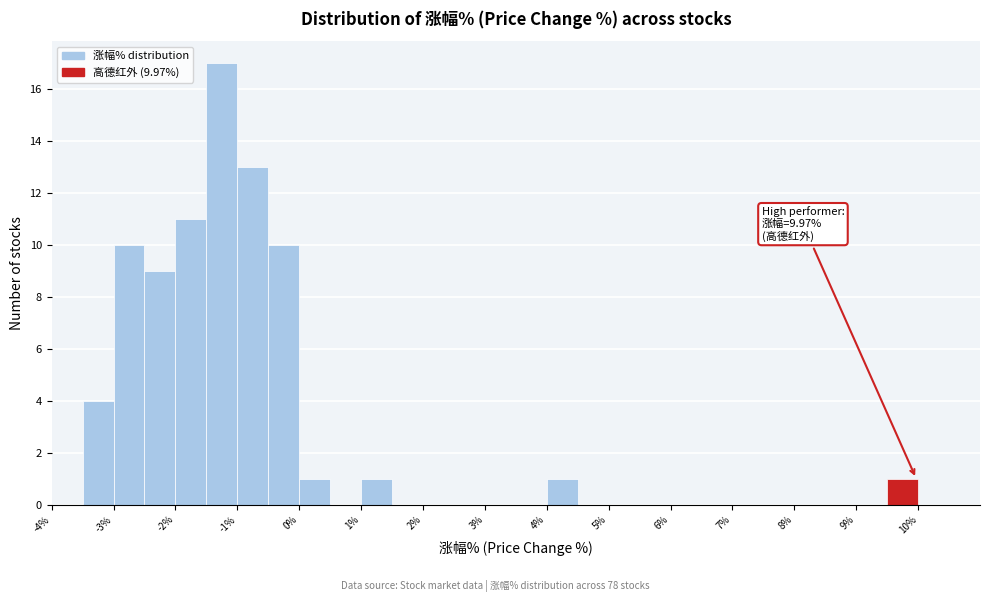

Over which range of the x-axis is the bar tallest?

-1.5 to -1.0